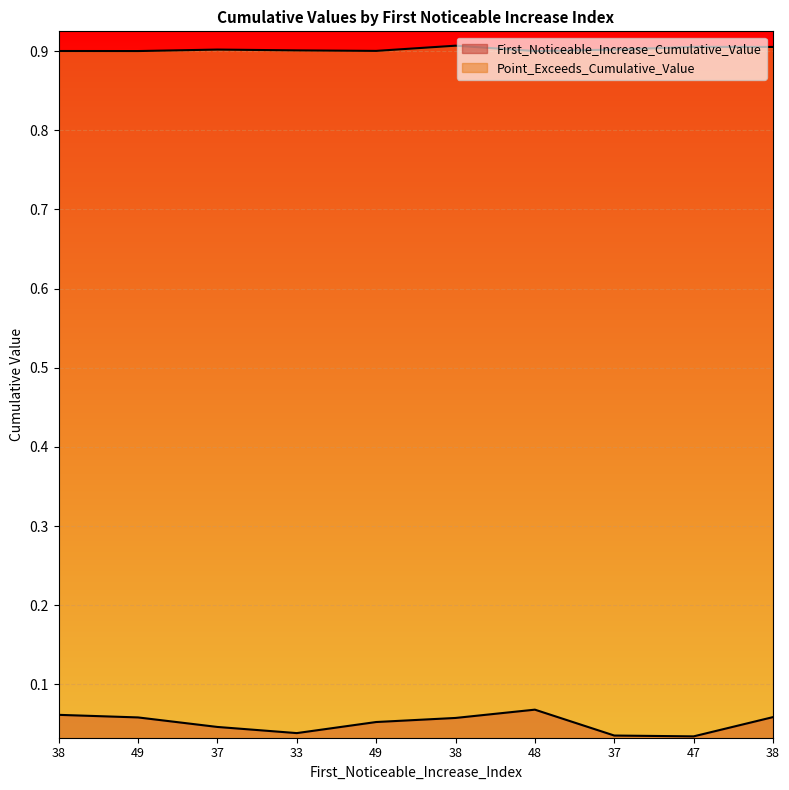

Where is Point_Exceeds_Cumulative_Value nearest to the value 0?

49